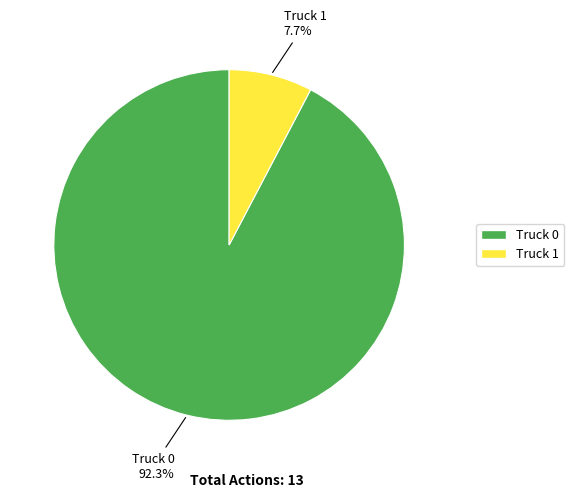

What is the total percentage of Truck 1 and Truck 0?

100.0%